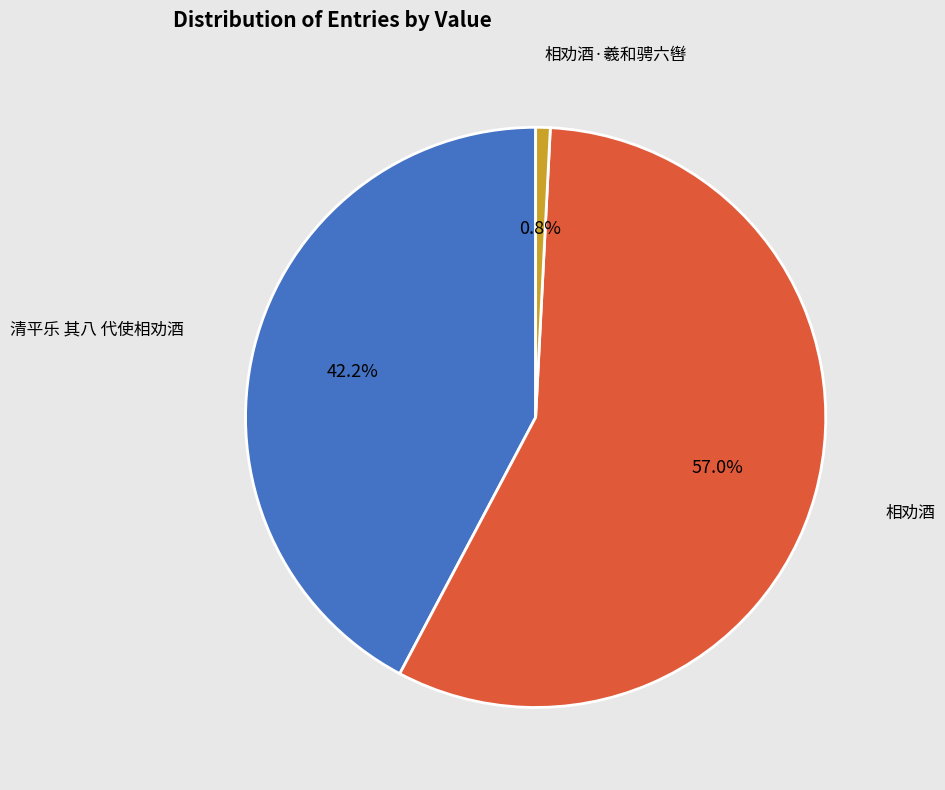

To the nearest percent, what is the average slice percentage?

33%